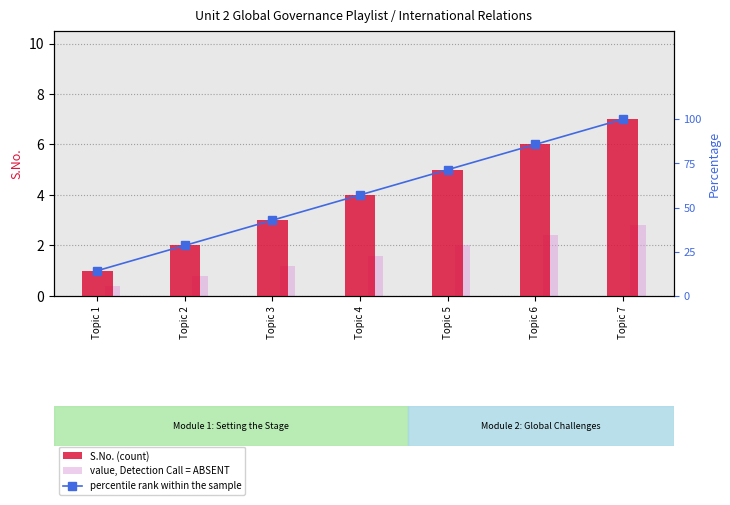

At which category is the sum across all series the highest?

Topic 7